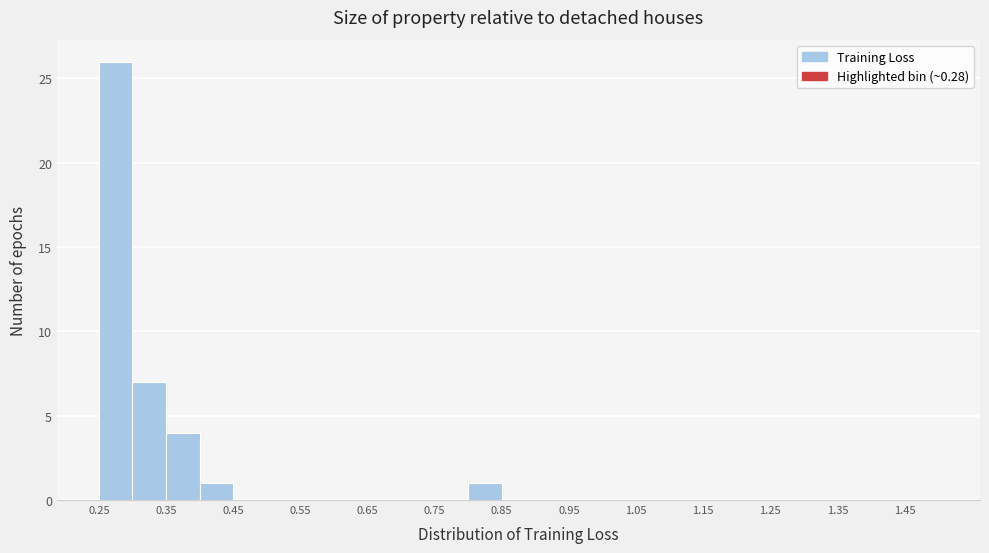

How tall is the bar that spans 0.40 to 0.45 on the x-axis? The values are not printed on the chart, so give them approximately, as read against the axis.

1